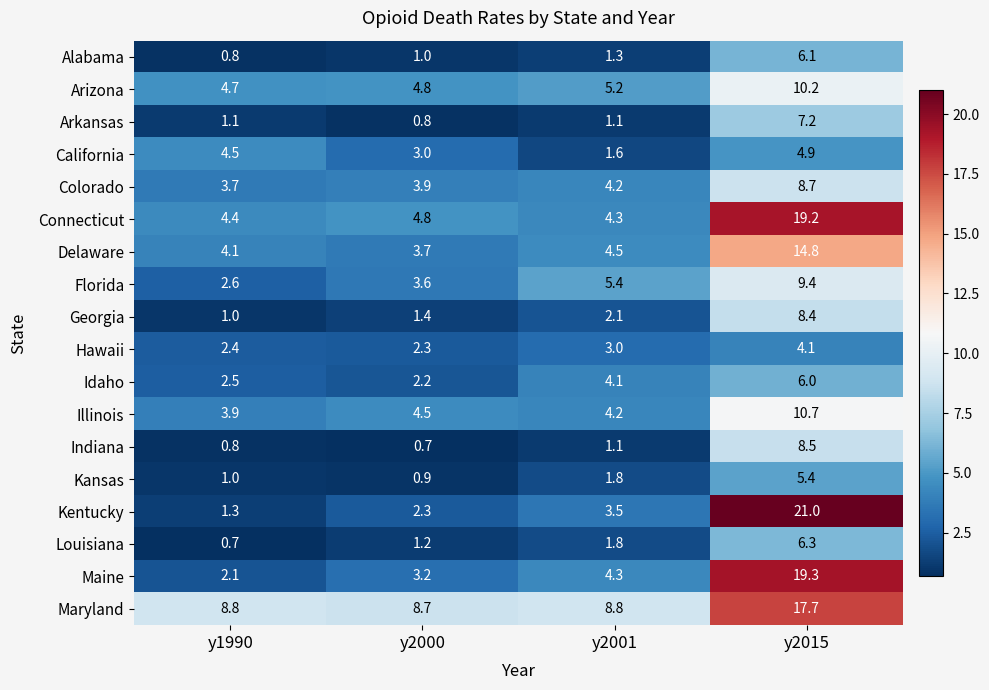

List the labels in order of Florida value, smallest first.

y1990, y2000, y2001, y2015